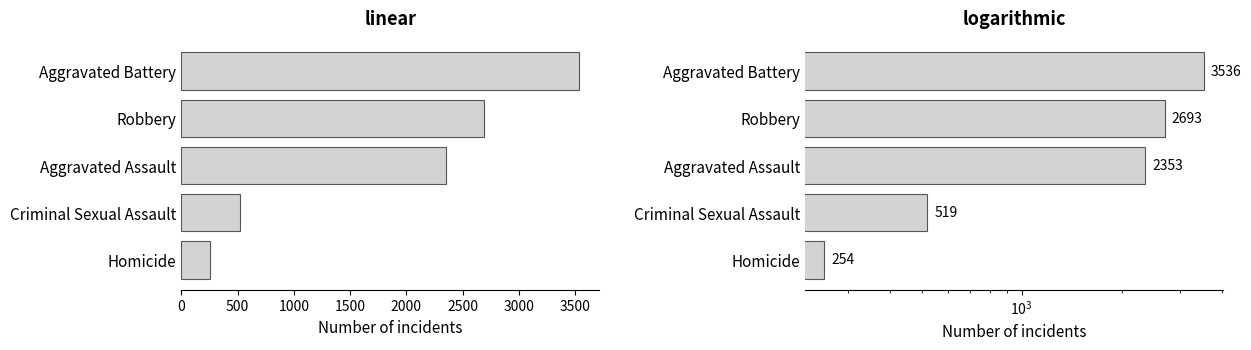

How many series are shown in this chart?

1